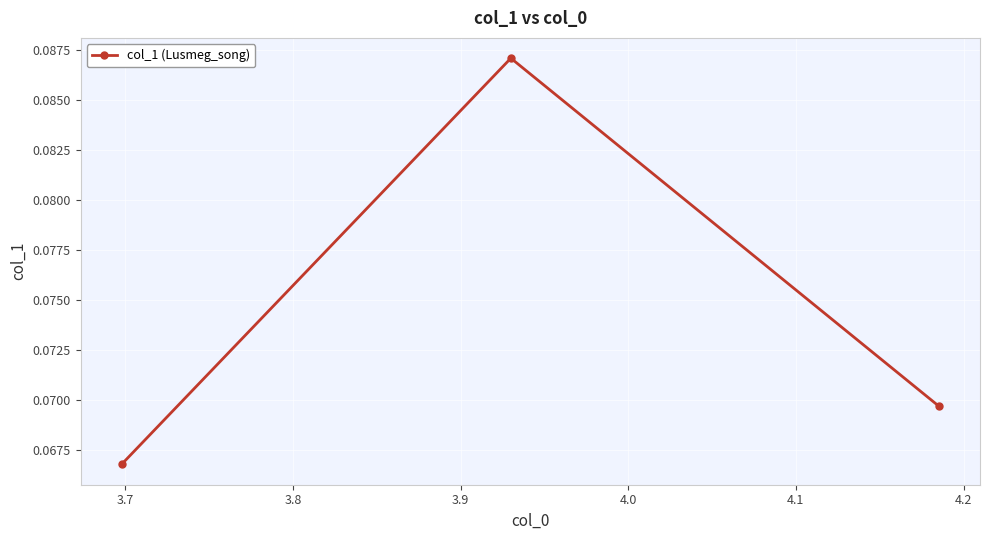

How many values are between 0 and 1?

3